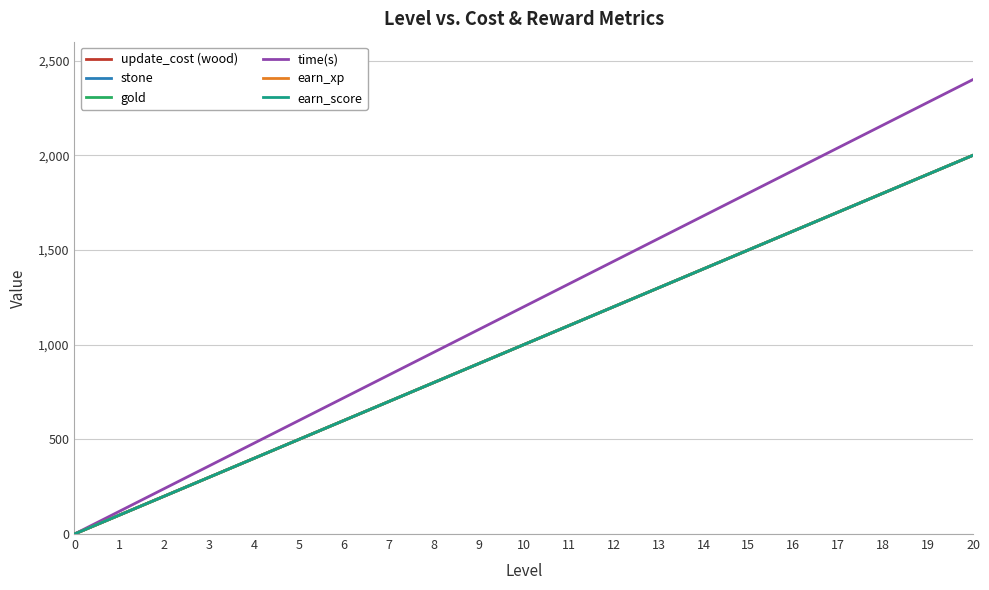

At which category is the sum across all series the highest?

20